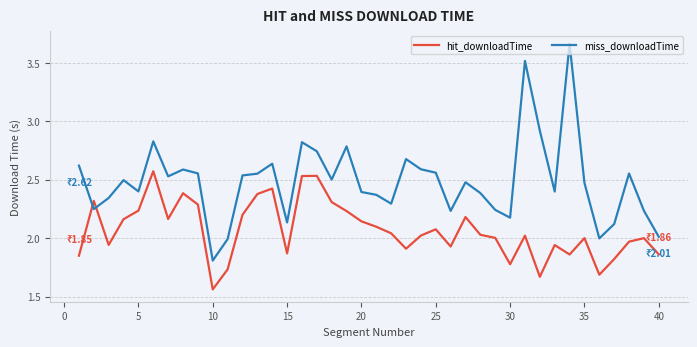

Which series has the largest total across all categories?

miss_downloadTime